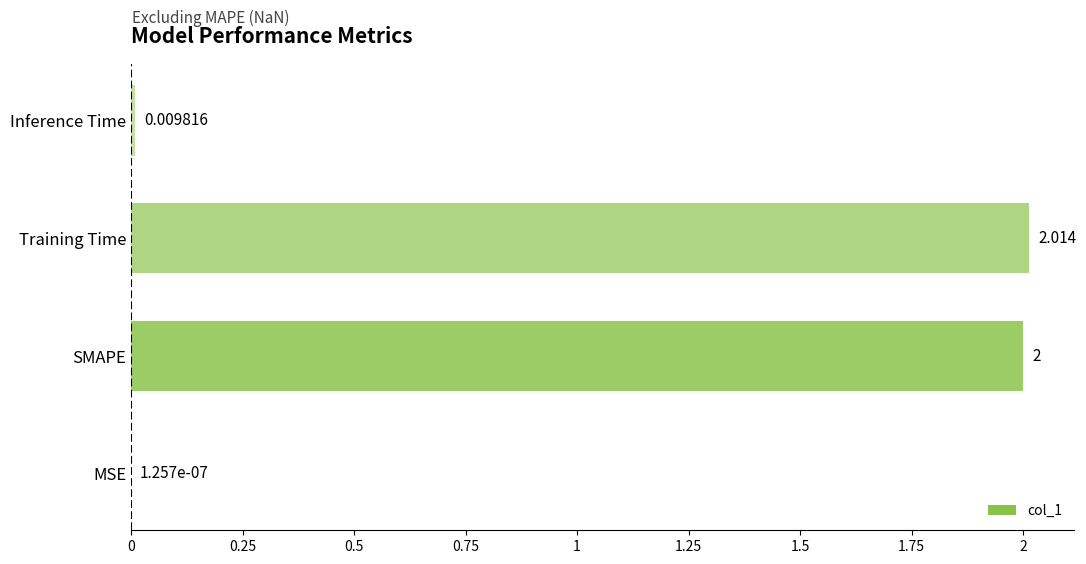

Between Inference Time and SMAPE, which is larger?

SMAPE